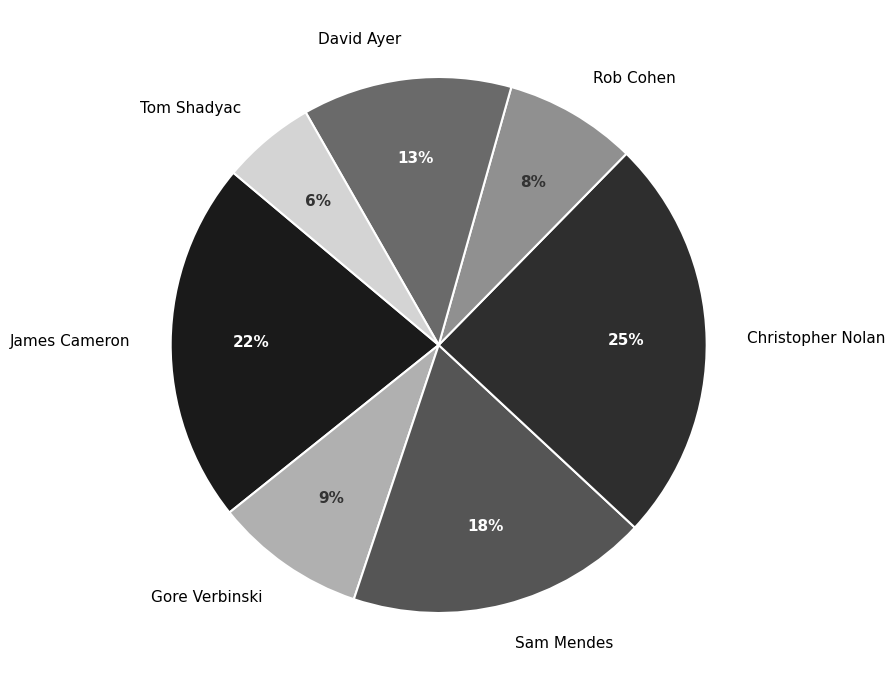

Does Rob Cohen represent more than half of the total?

No